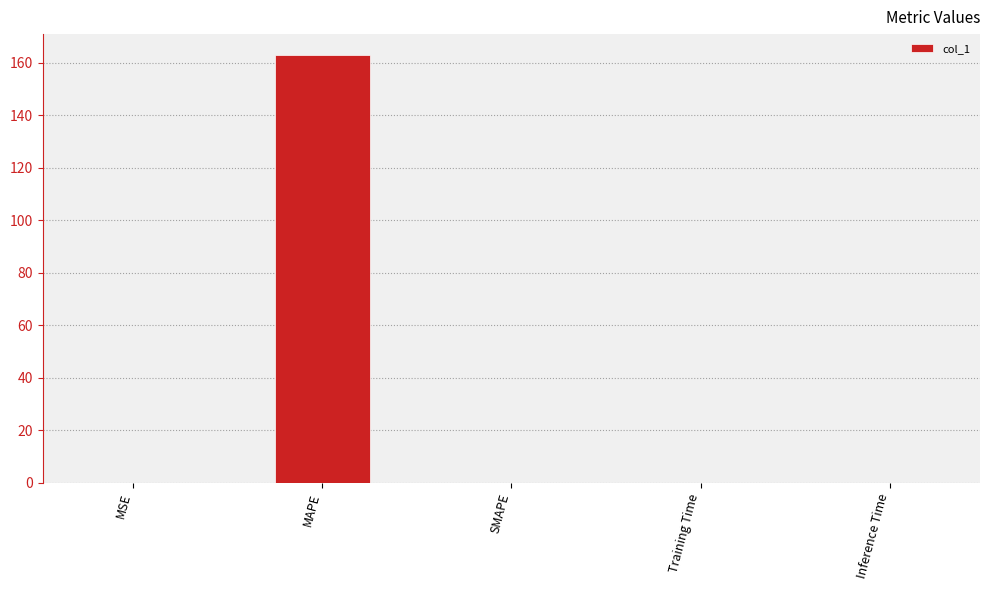

What is the sum of the values at Inference Time and MAPE?

162.9